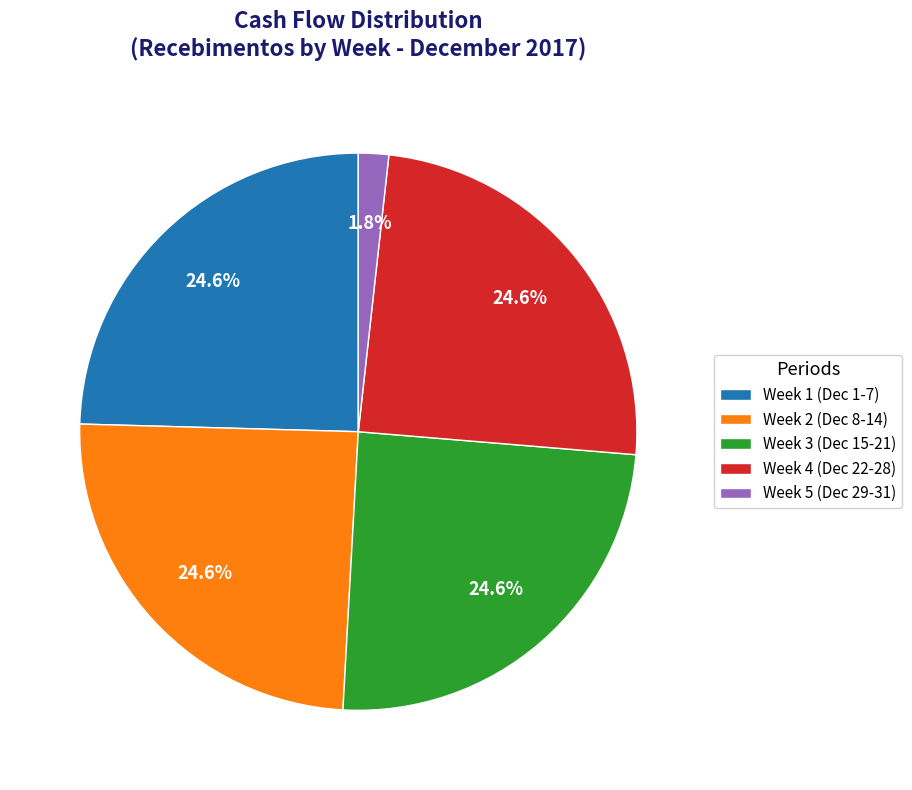

Does any single category account for the majority?

No